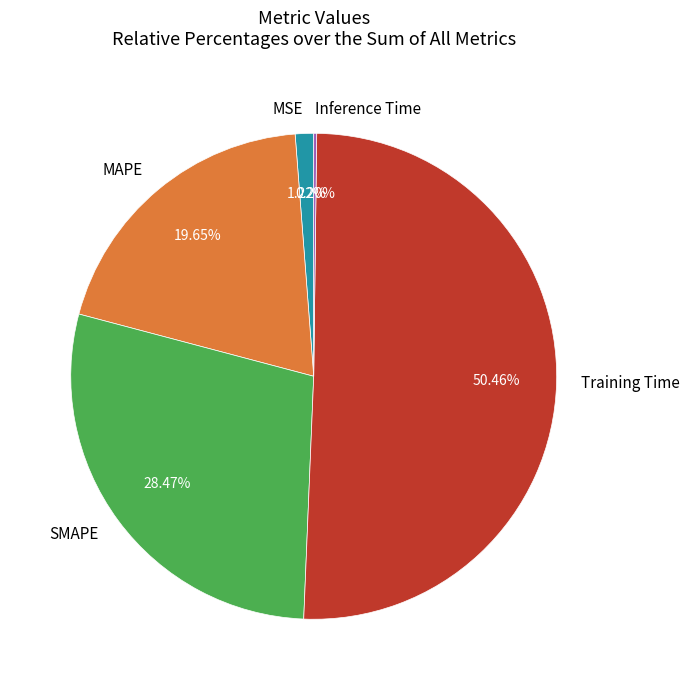

To the nearest percent, what percentage of the pie is MAPE?

20%